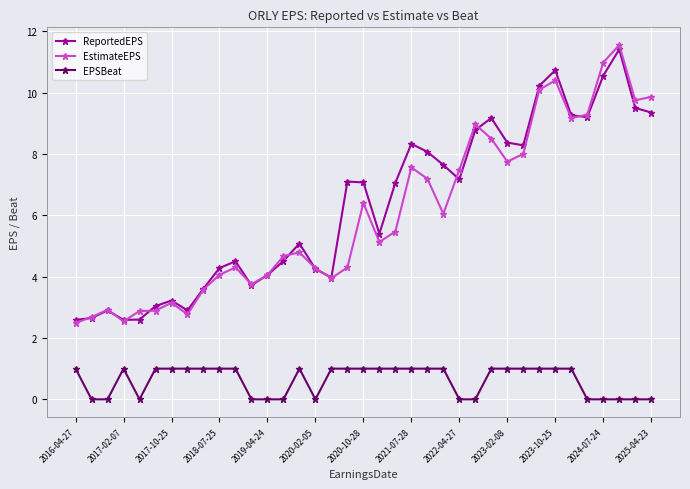

What is the value of the EPSBeat point at the 31st from the left?

1.0